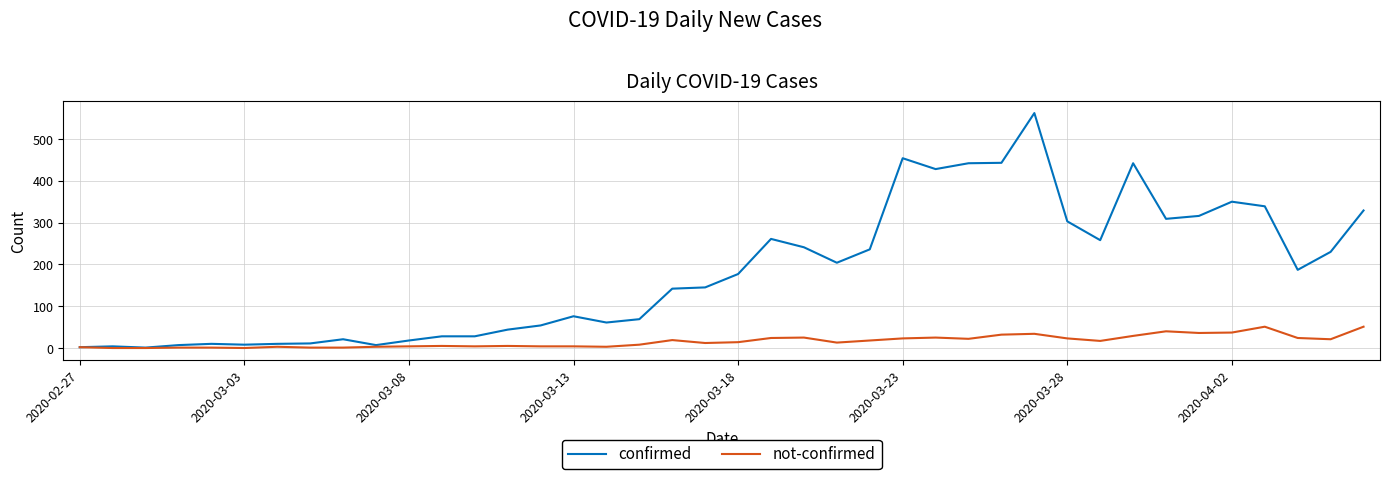

Rank the series by their average value, from lowest to highest.

not-confirmed, confirmed